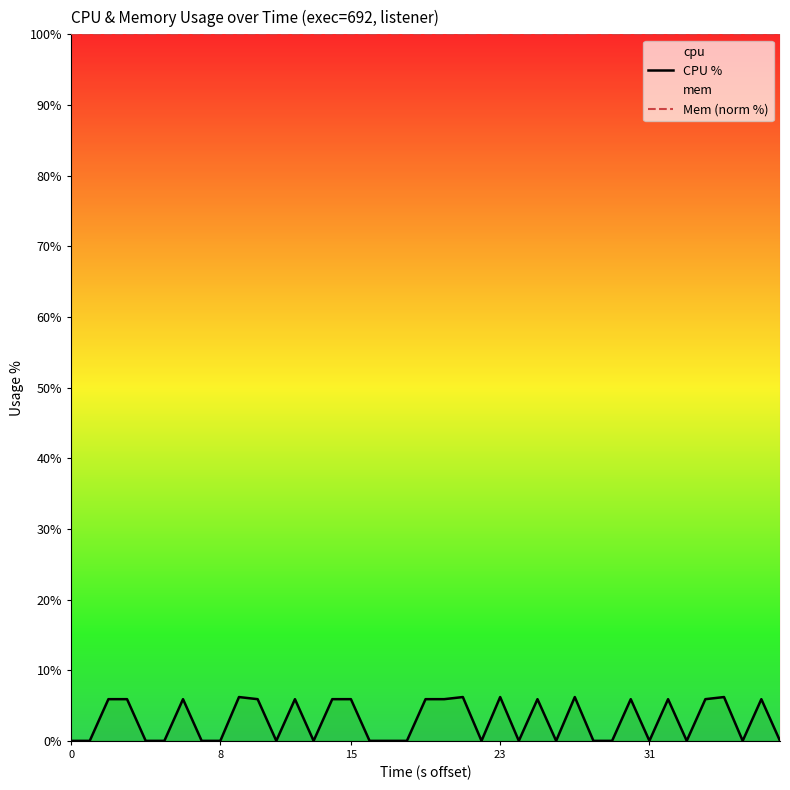

At 15, list the series in order from smallest to largest.

CPU %, Mem (norm %)